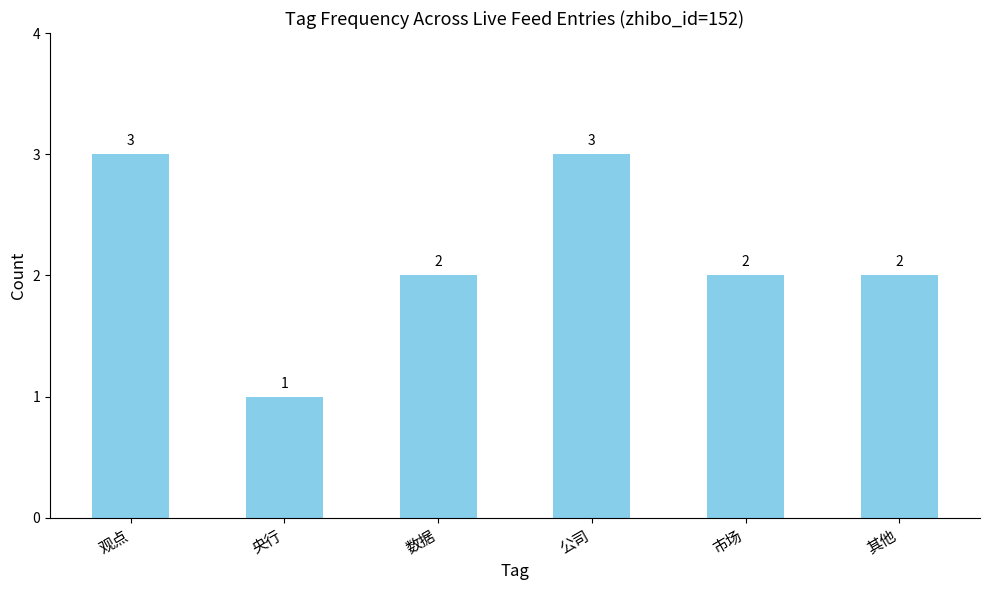

At which category does the chart reach its minimum across all series?

央行